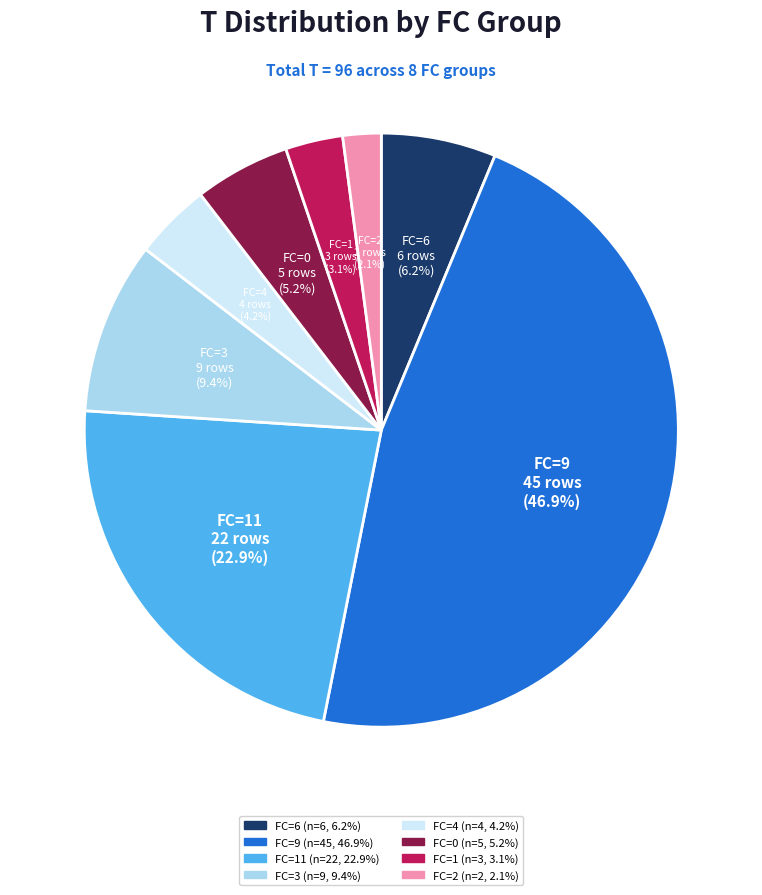

Is there a majority slice in this chart?

No